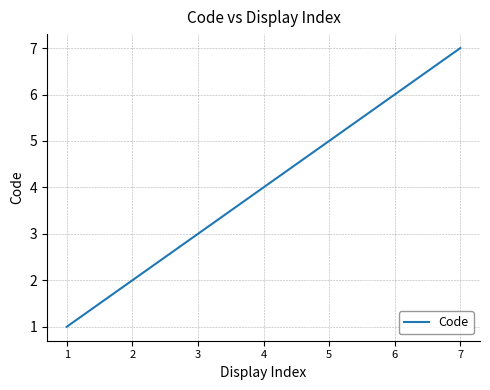

Reading left to right, extract all data points from this chart.

1	2	3	4	5	6	7